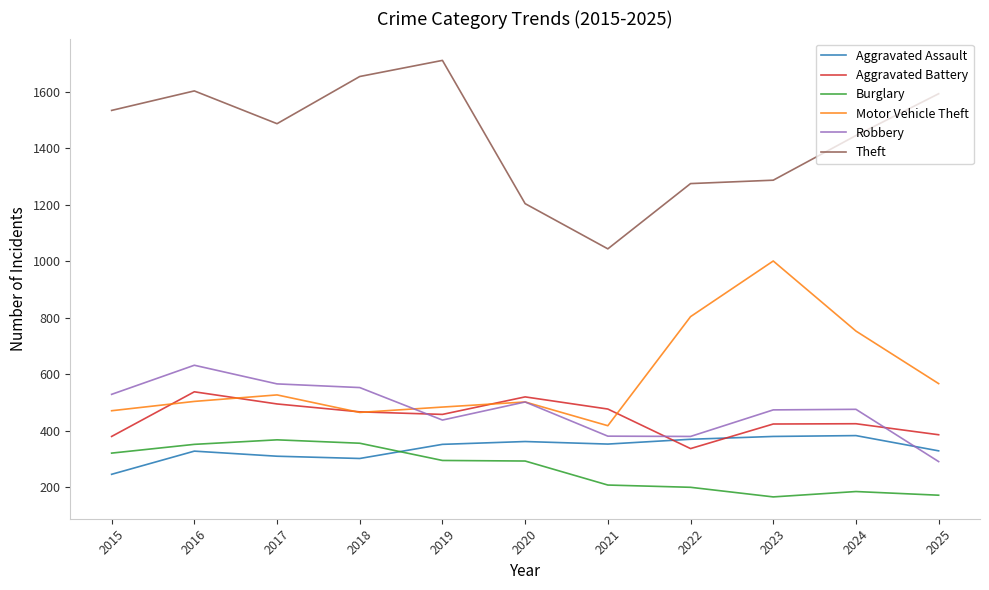

Which series has the widest spread of values?

Theft